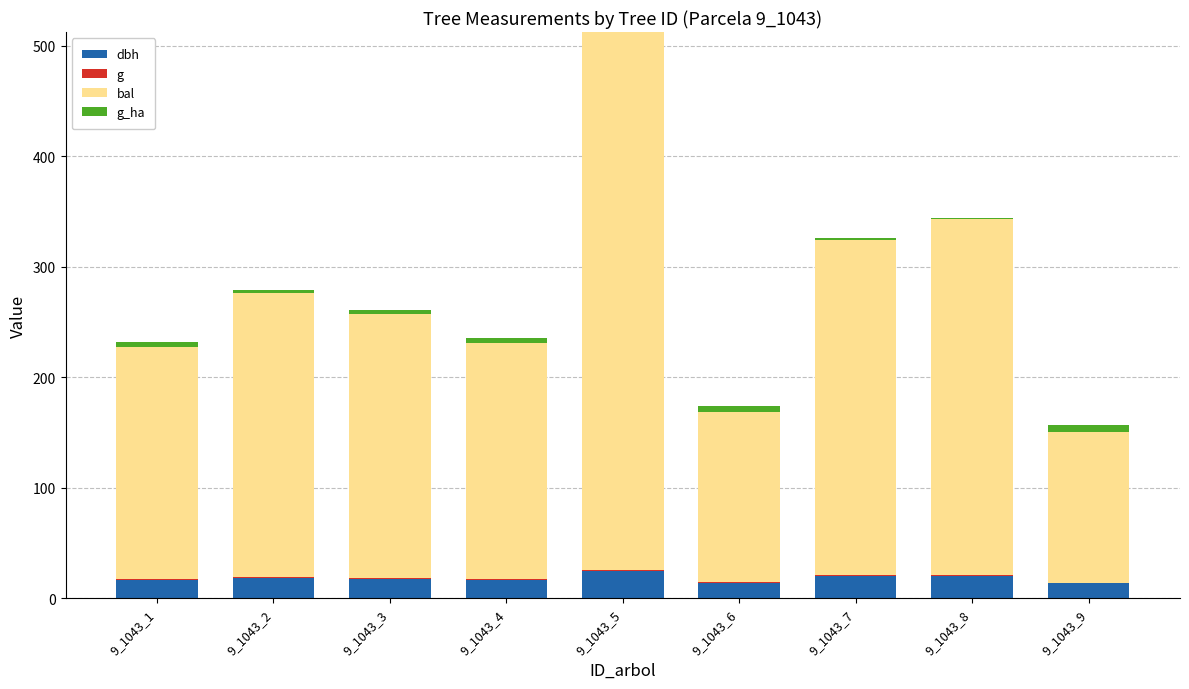

What is the difference between the maximum and minimum values in the dbh series?

11.7